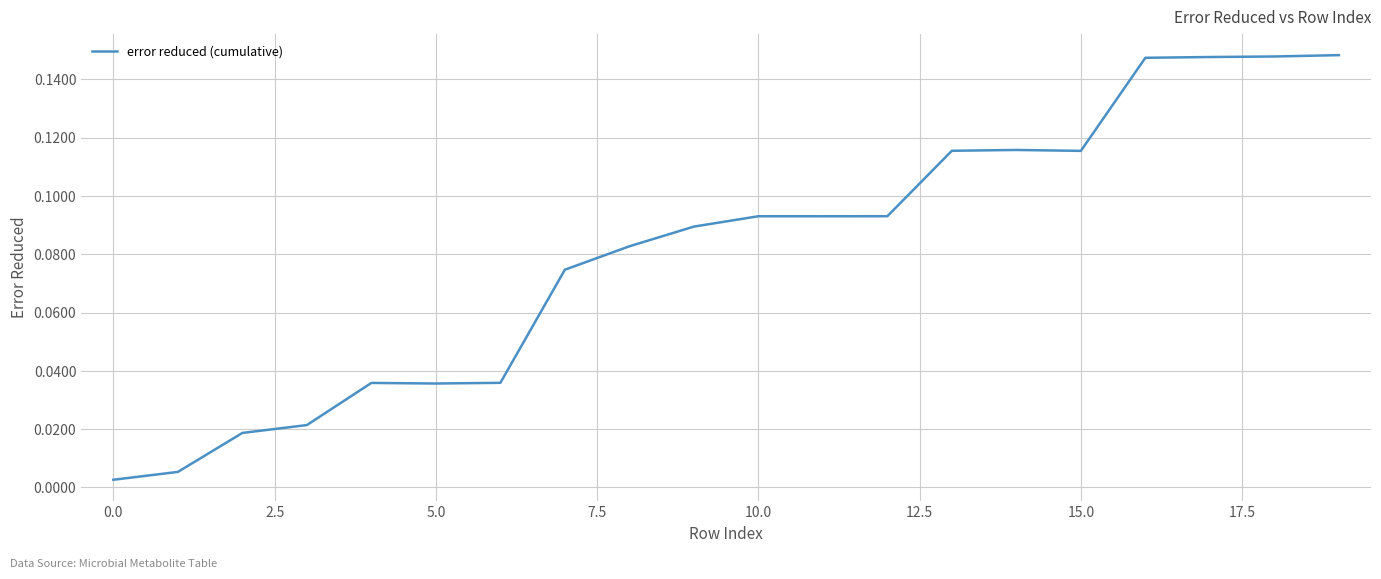

Does the chart have visible grid lines?

Yes